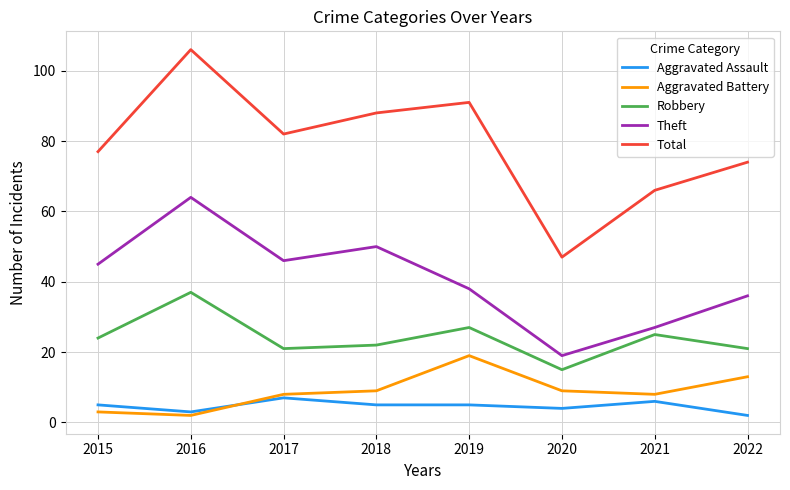

What is the minimum value for Theft?

19